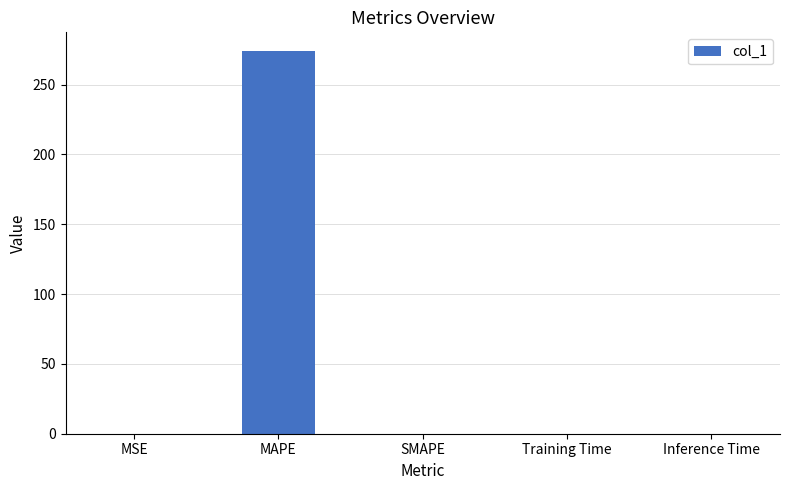

Which has a higher value, Inference Time or MAPE?

MAPE